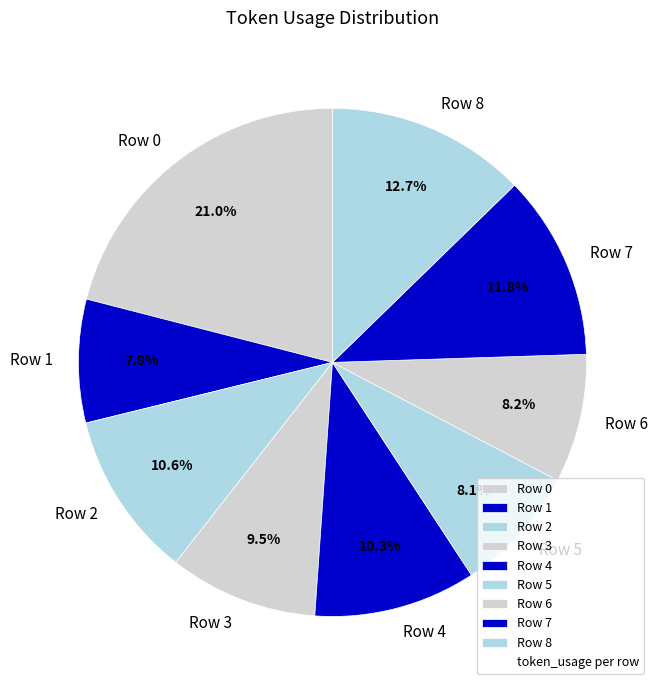

Between Row 3 and Row 4, which is larger?

Row 4